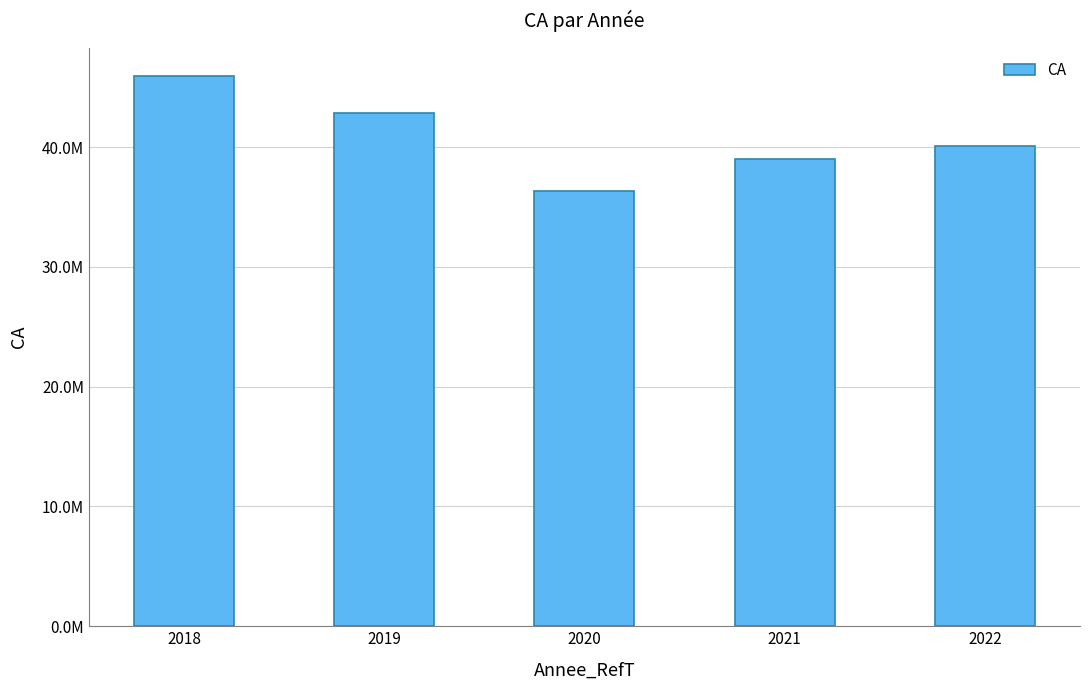

How many categories are shown in the chart?

5